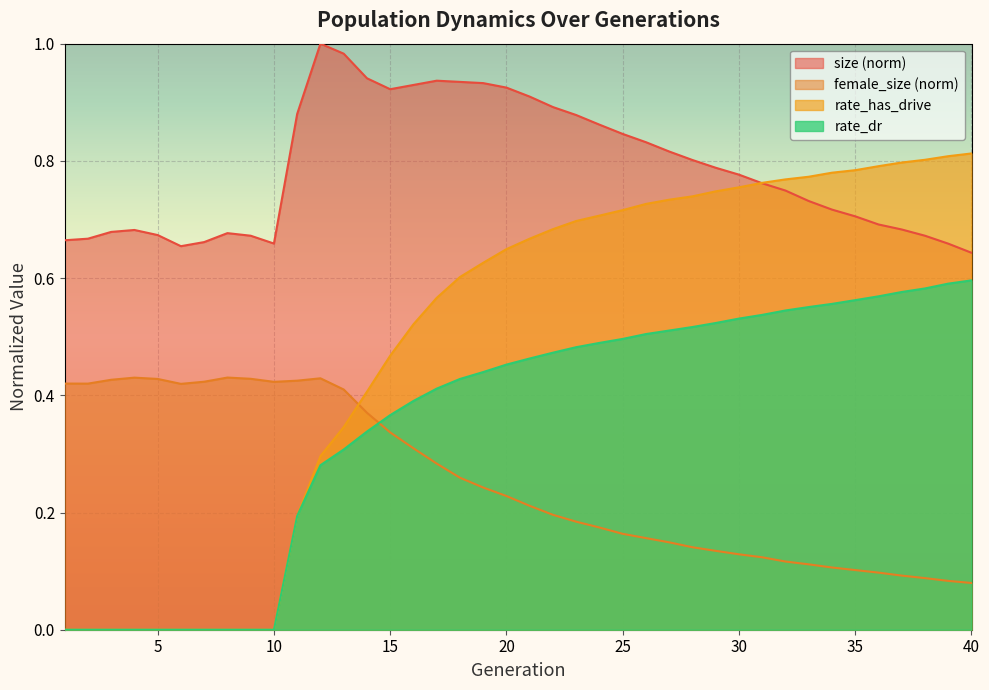

The size series shows 0.7 at 6. True or false?

True